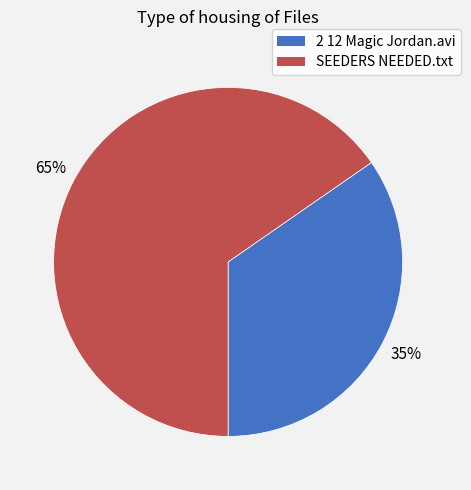

Rank the categories by value from highest to lowest.

SEEDERS NEEDED.txt, 2 12 Magic Jordan.avi